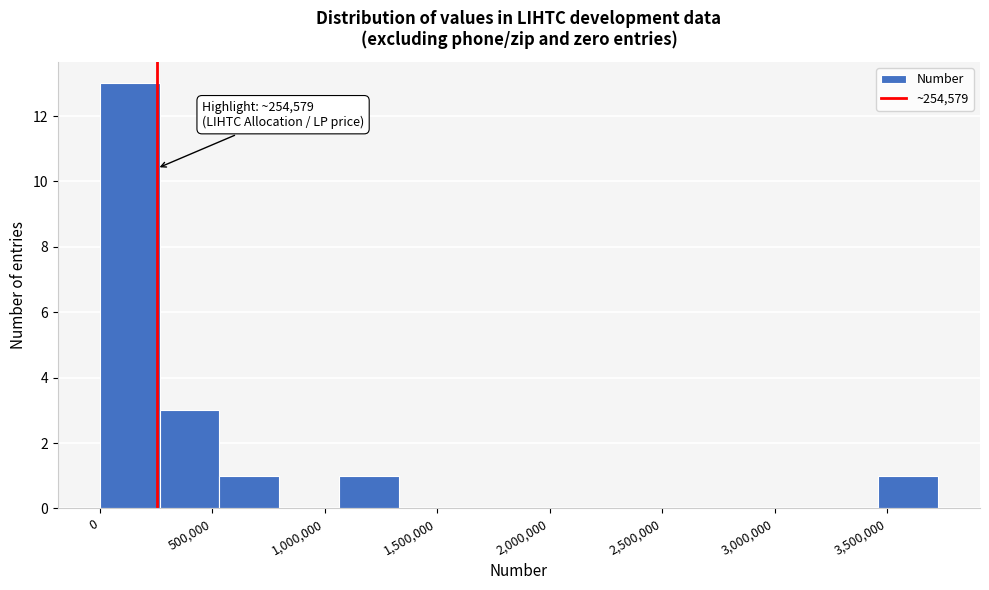

Which range on the x-axis has the tallest bar?

0 to 250000